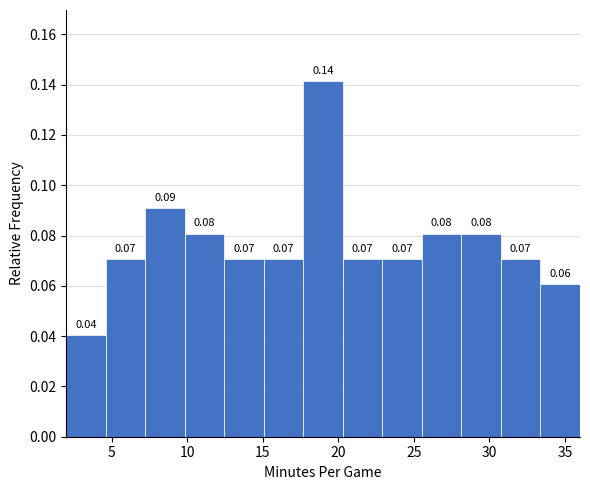

Which range on the x-axis has the tallest bar?

17.5 to 20.5